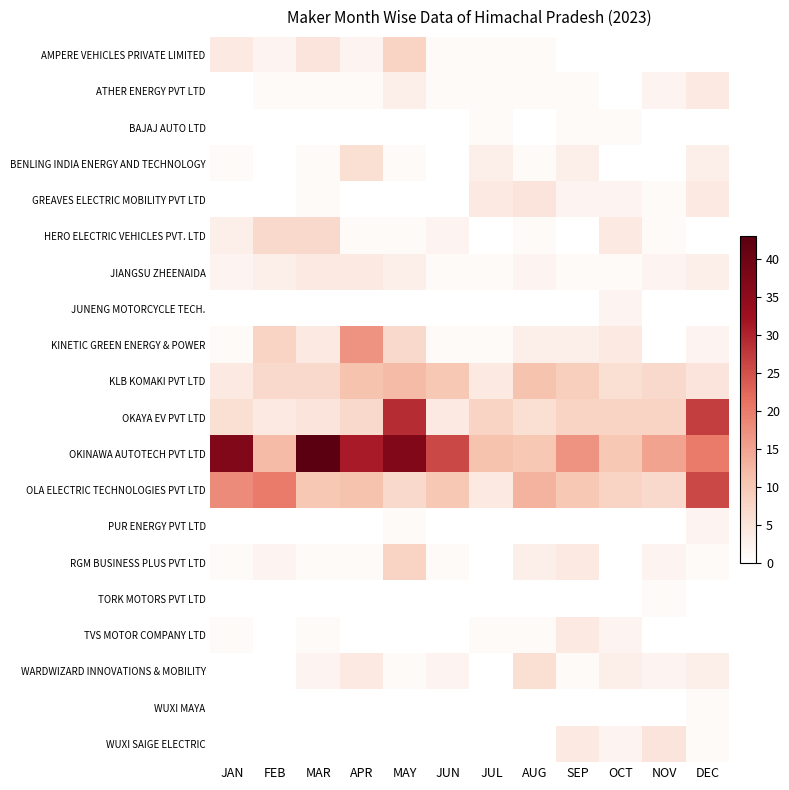

At how many categories does at least one series exceed 1?

12